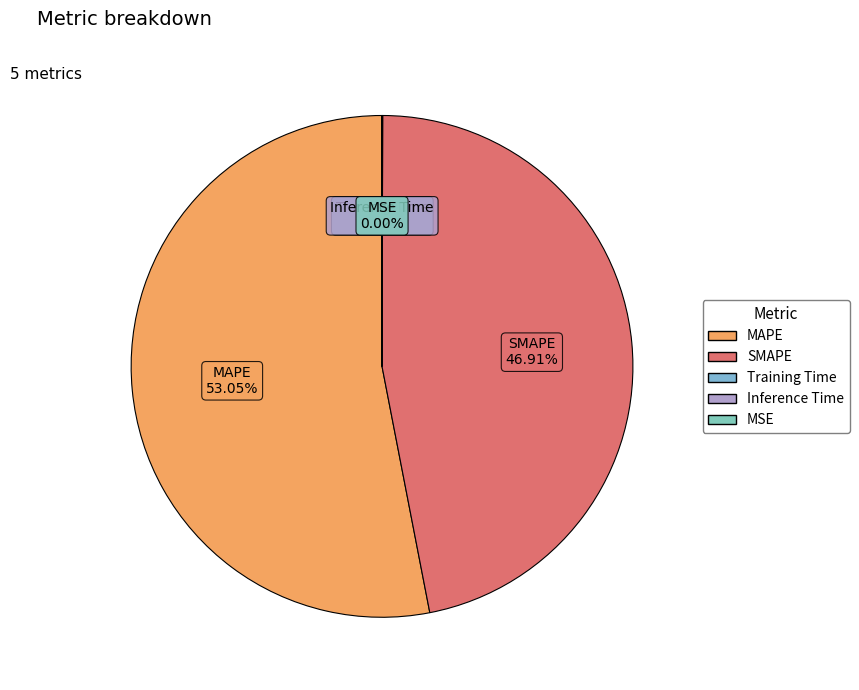

Is MAPE the majority of the pie?

Yes